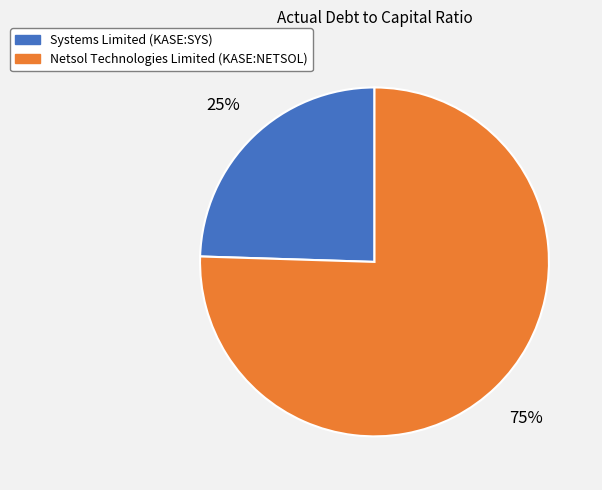

Rank the categories by value from lowest to highest.

Systems Limited (KASE:SYS), Netsol Technologies Limited (KASE:NETSOL)